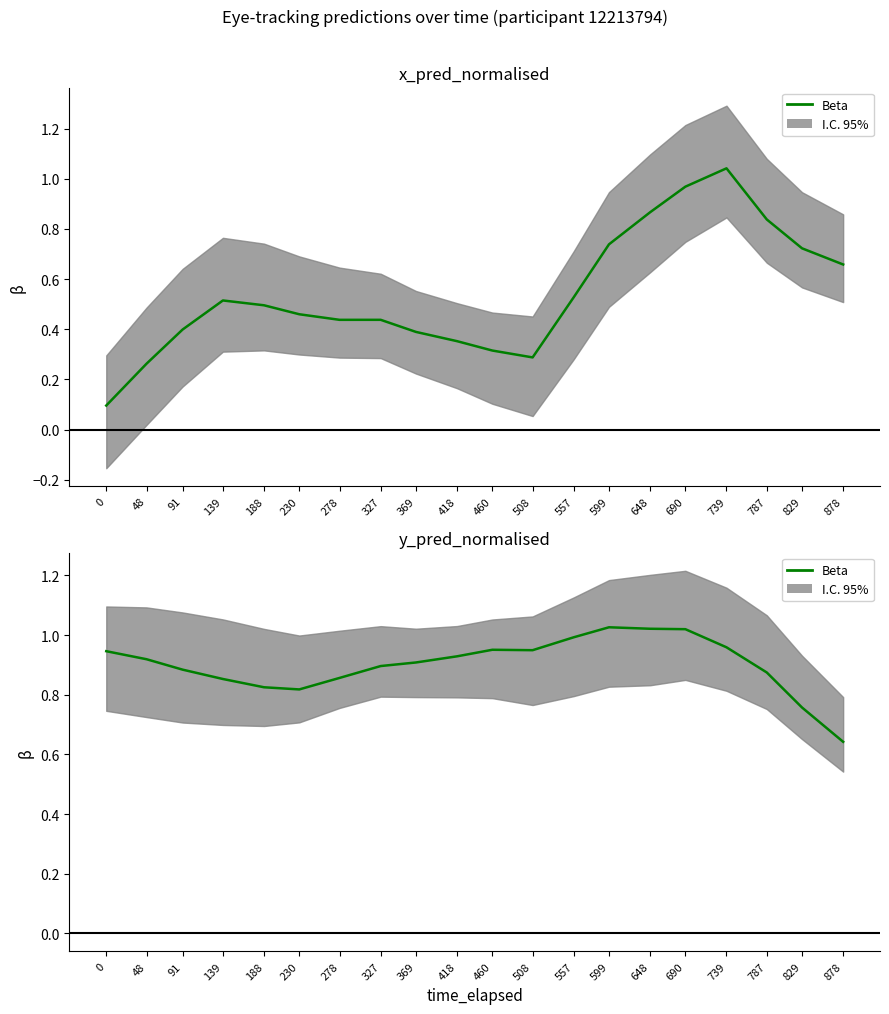

The value at 690 is 1.0. True or false?

True